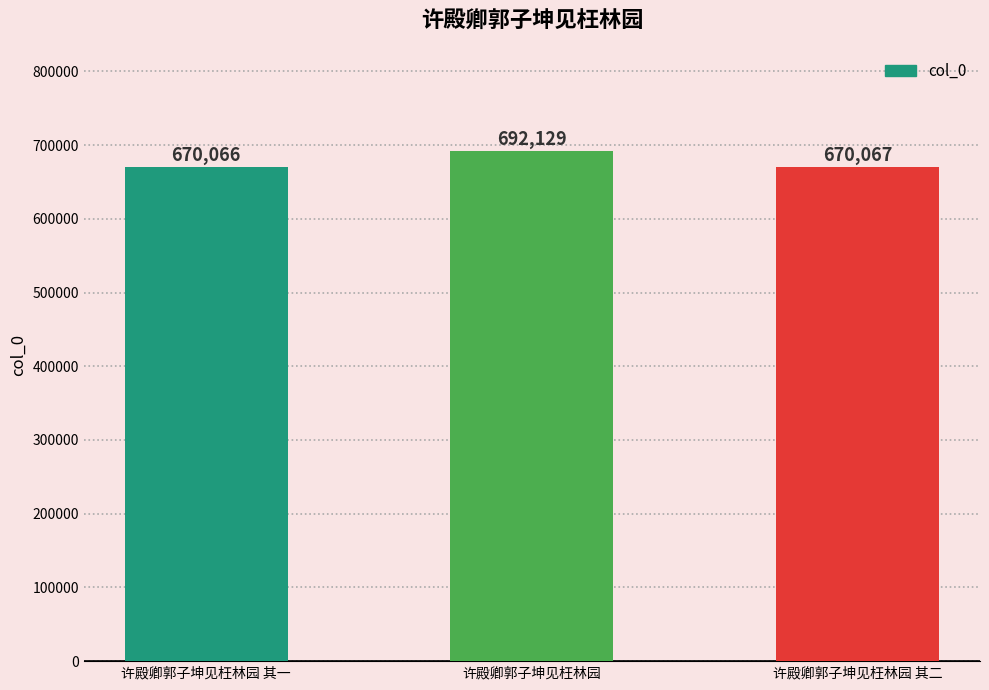

Reading left to right, transcribe all the data shown in this chart.

670066	692129	670067